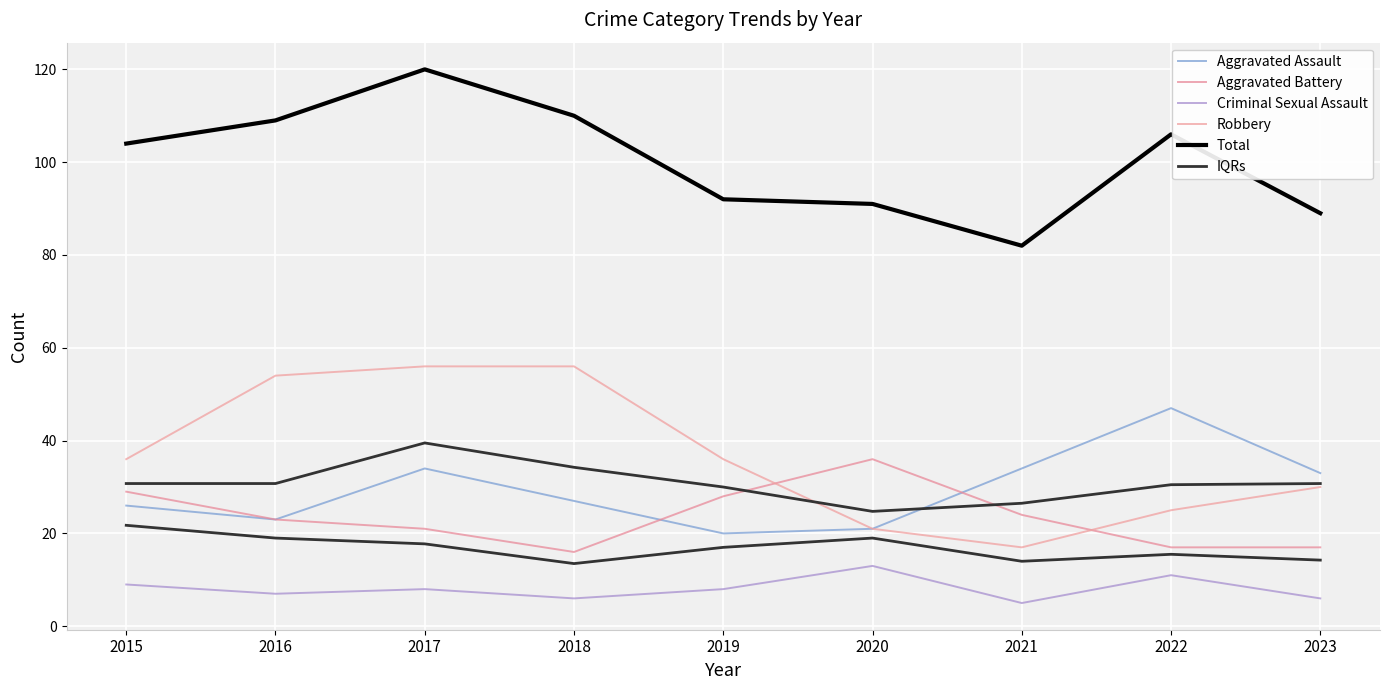

Which has a higher value, 2018 or 2017?

2017